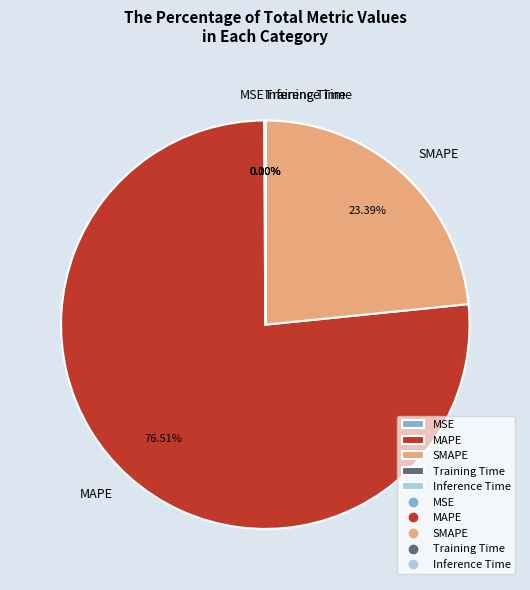

What is the largest slice in the pie chart?

MAPE